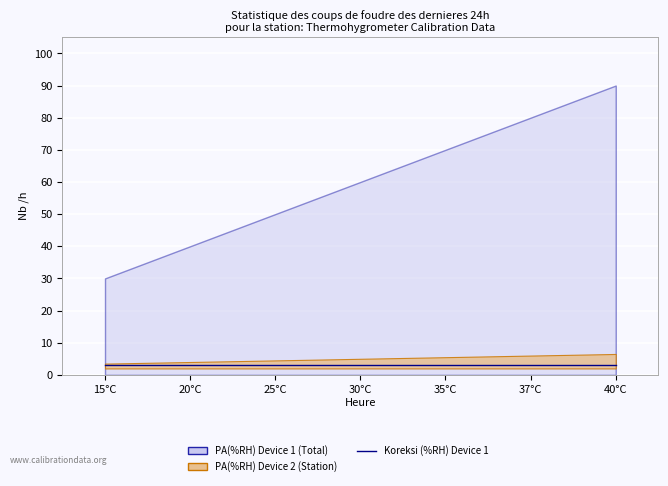

True or false: Koreksi (%RH) - Device 1 and Koreksi (%RH) - Device 2 intersect in this chart.

False